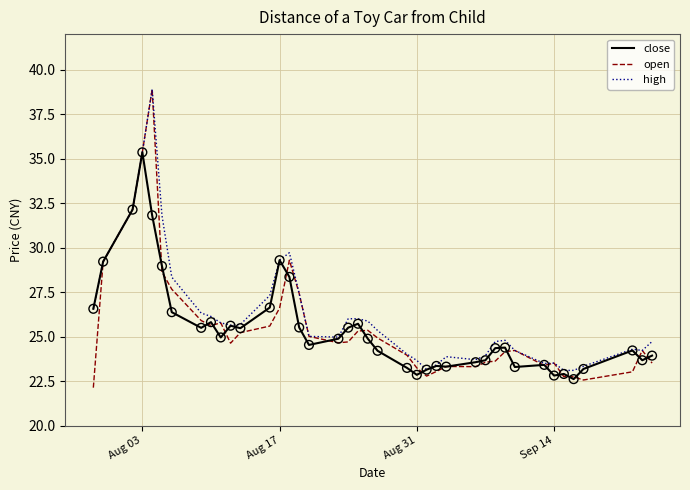

Which series has the largest range (max minus min)?

open